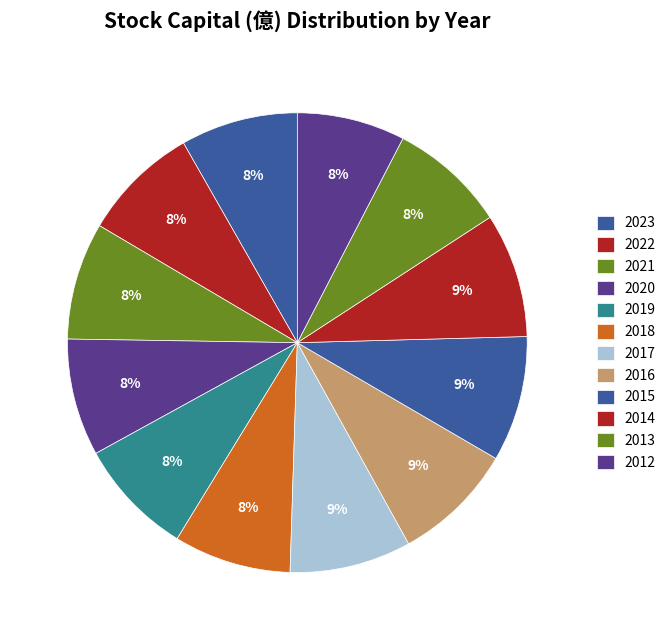

How many segments does this pie chart have?

12